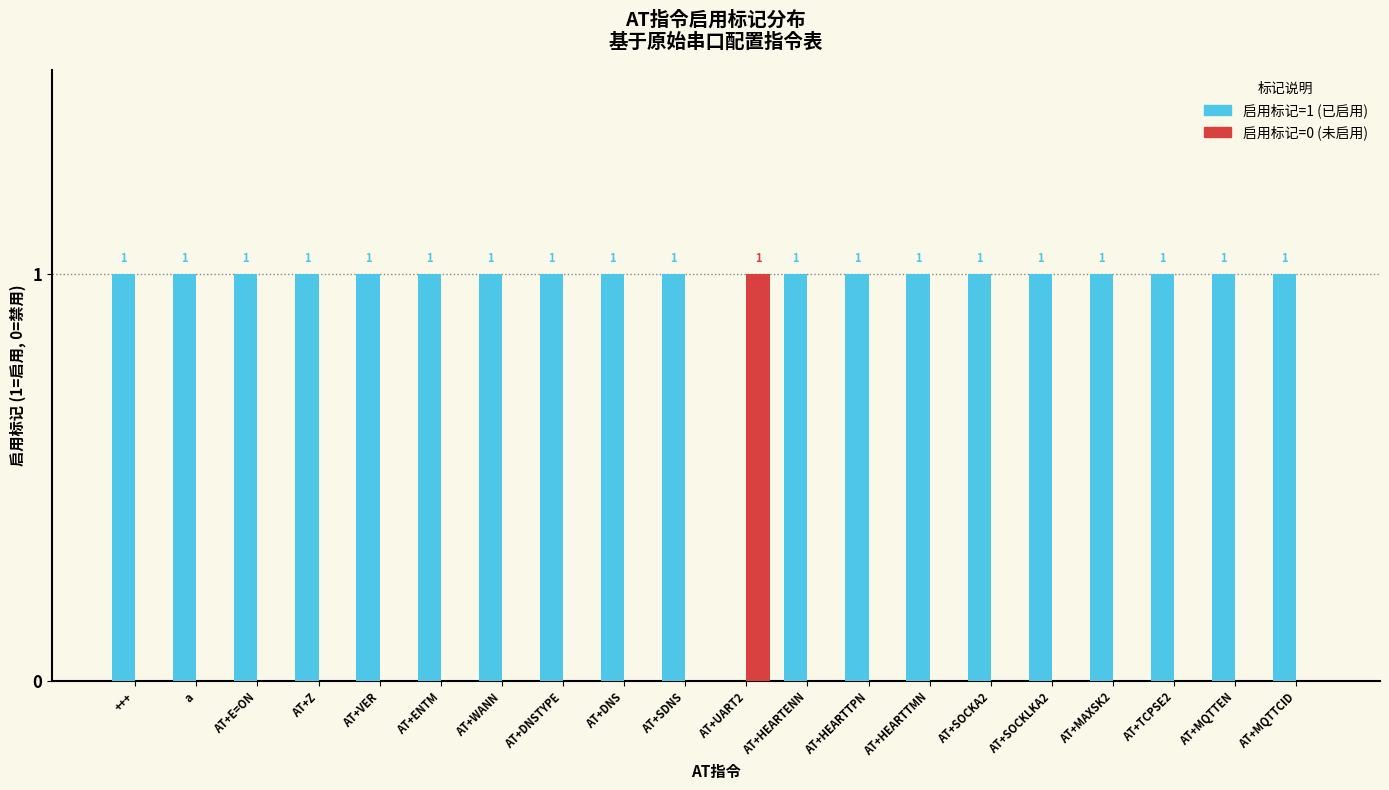

Reading left to right, transcribe all the data shown in this chart.

启用标记=1: 1	1	1	1	1	1	1	1	1	1	0	1	1	1	1	1	1	1	1	1
启用标记=0: 0	0	0	0	0	0	0	0	0	0	1	0	0	0	0	0	0	0	0	0